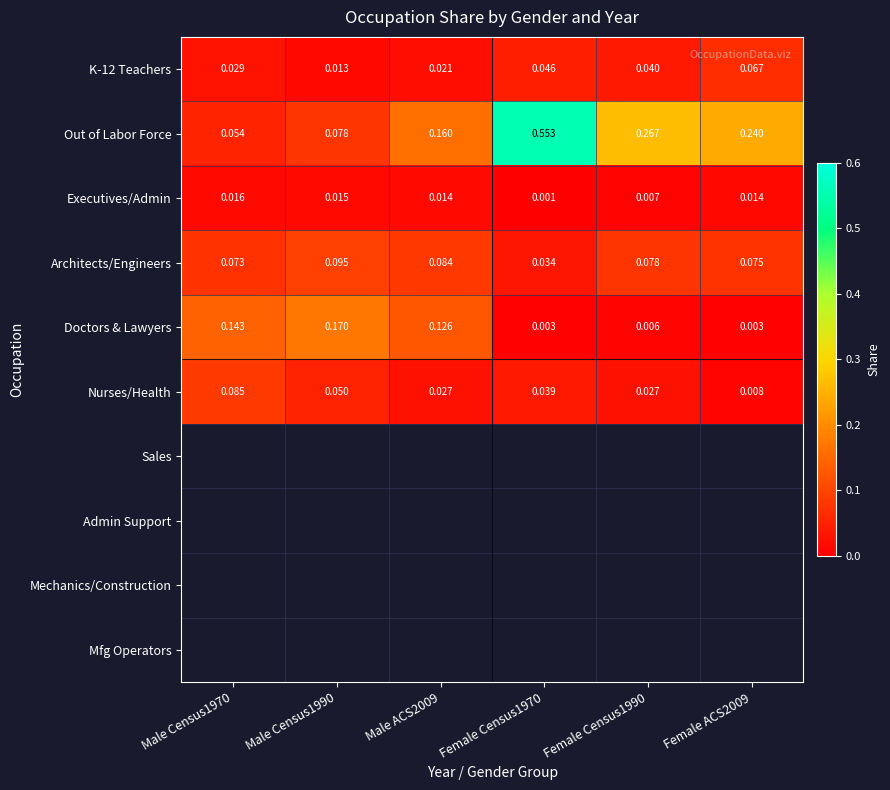

How many series are shown in this chart?

6